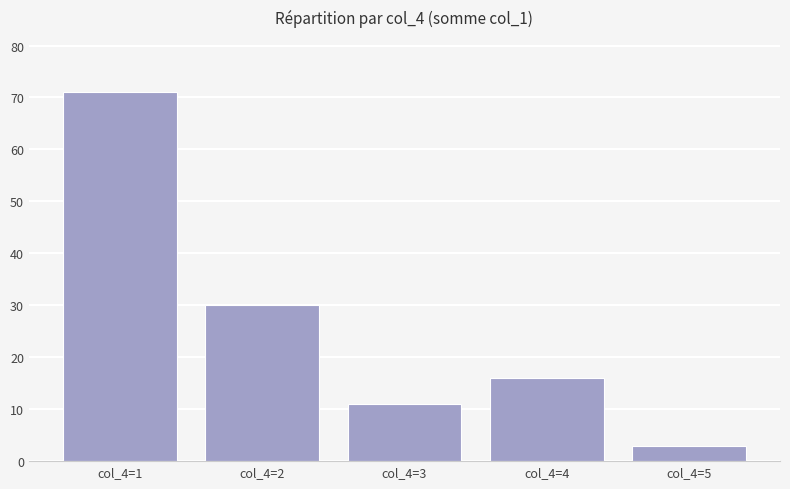

How many bars are there in total?

5